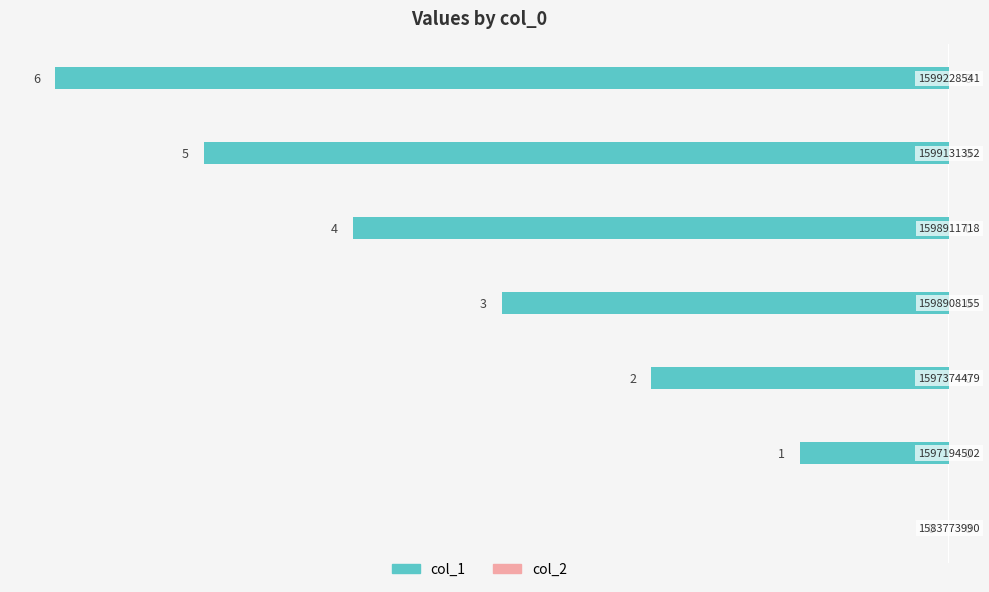

What is the minimum value shown in the chart?

-6.0